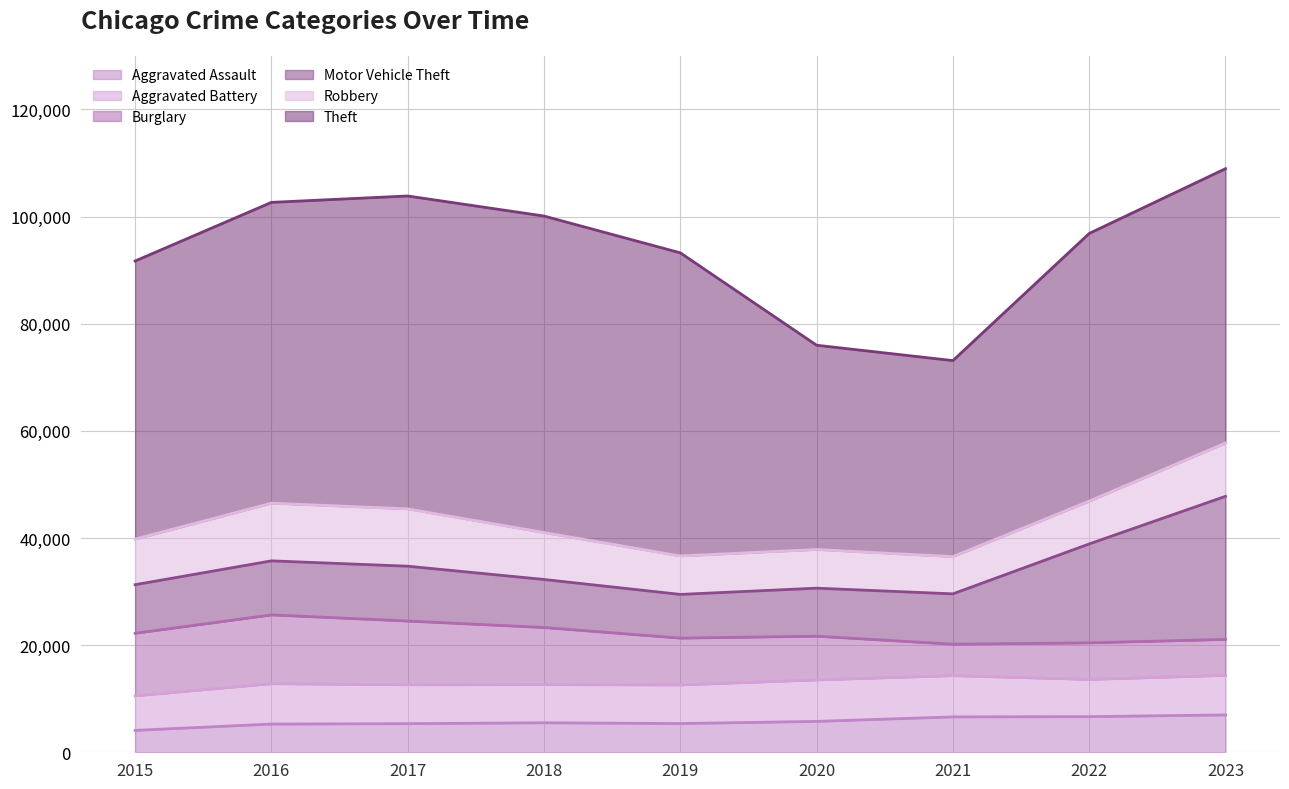

At which label does Theft first exceed 51901?

2016